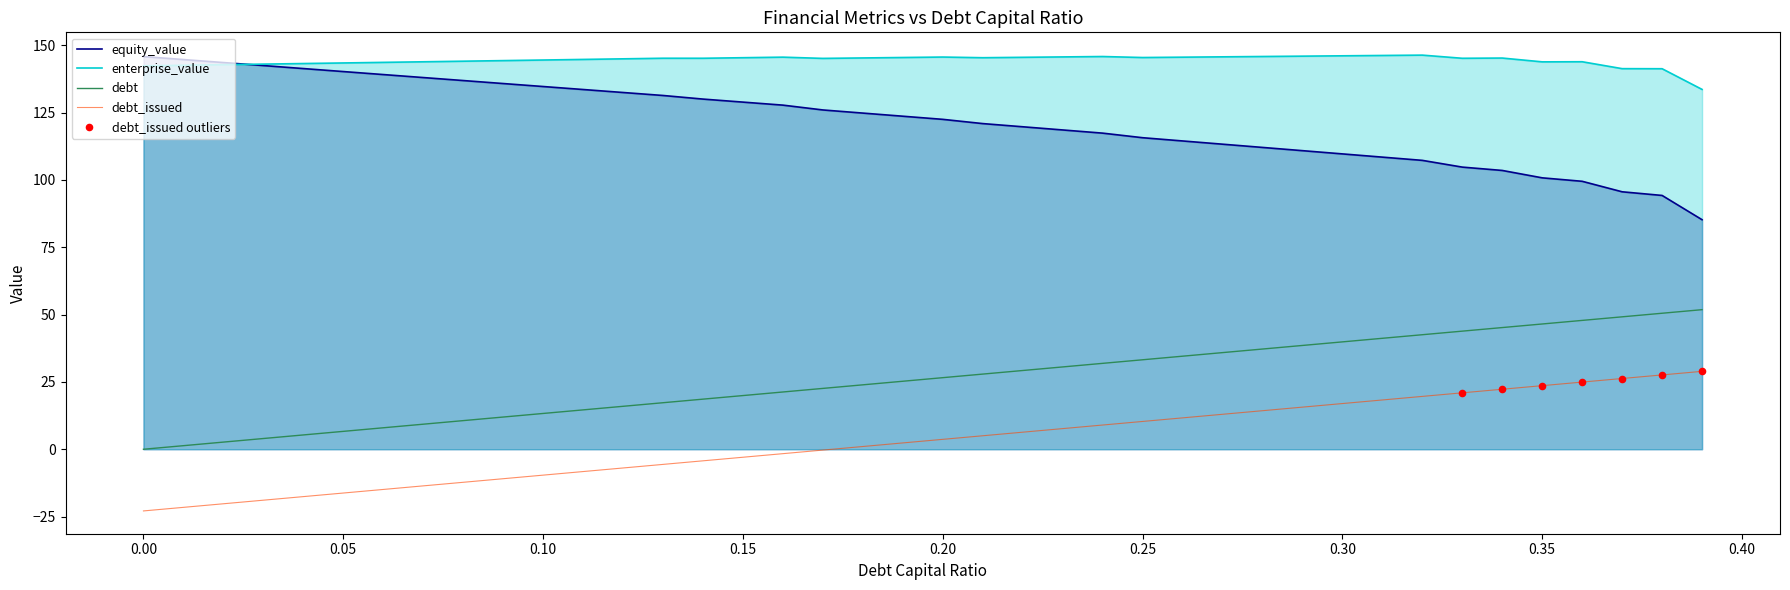

Which series has the largest total across all categories?

enterprise_value